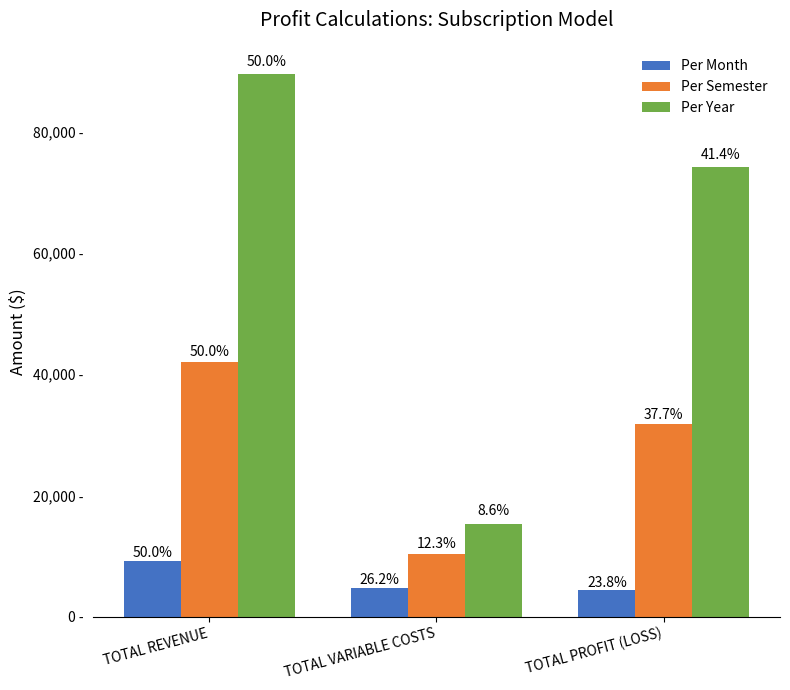

Does the chart contain any negative values?

No